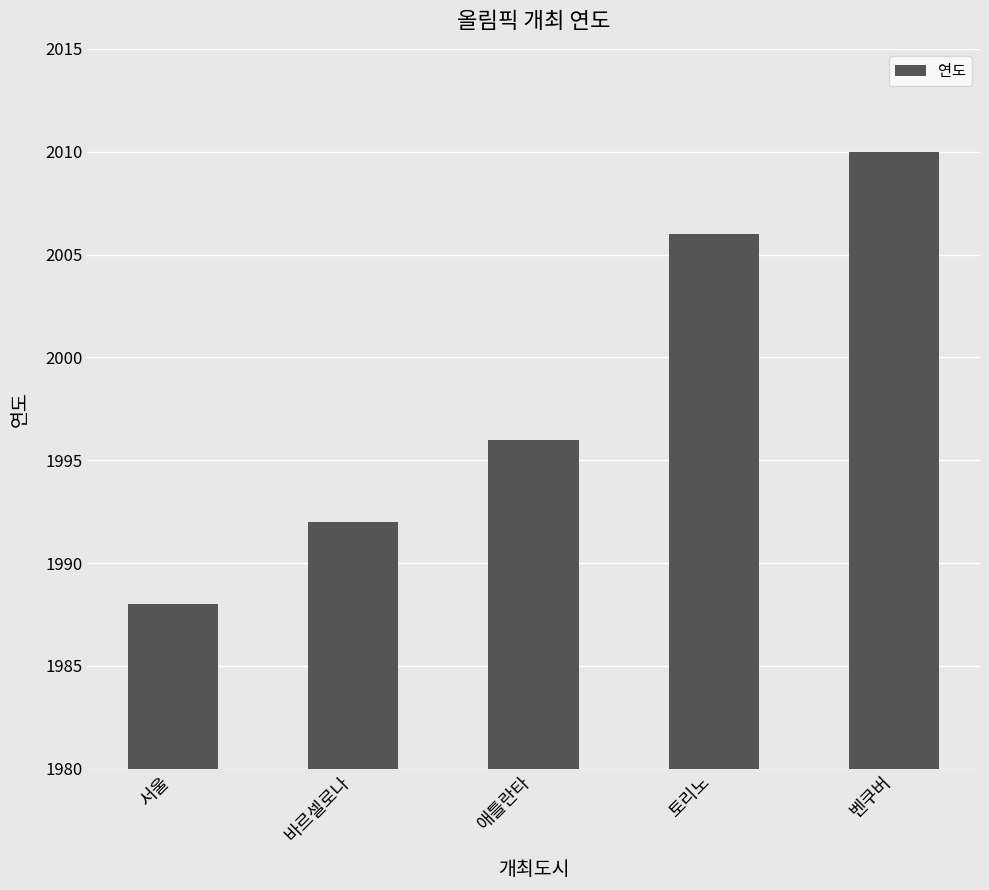

List the labels in order of value, smallest first.

서울, 바르셀로나, 애틀란타, 토리노, 벤쿠버